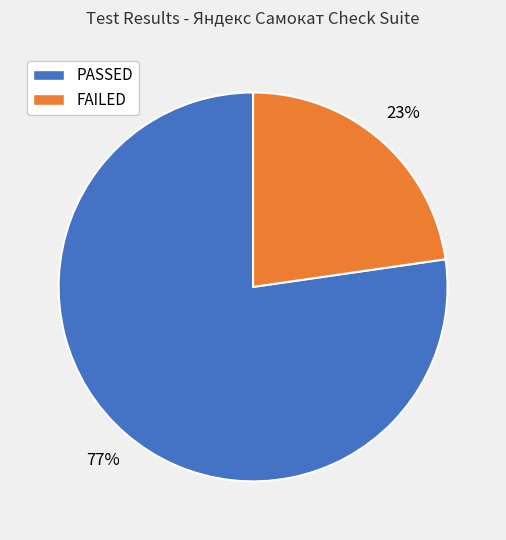

To the nearest percent, what portion does FAILED represent?

23%